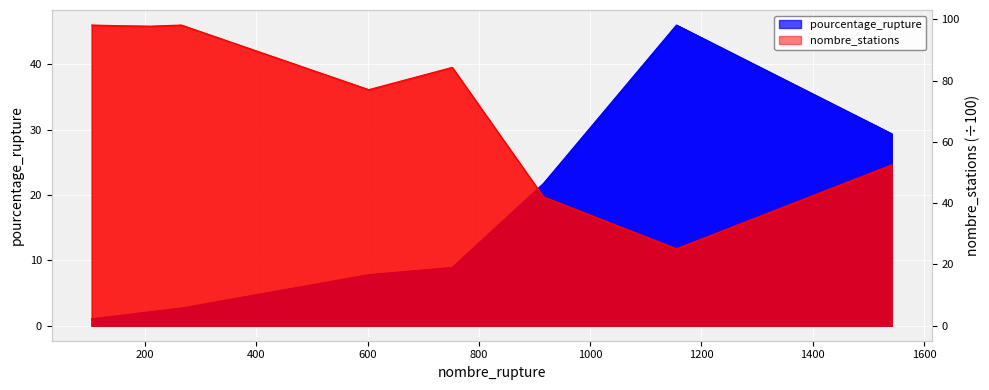

What is the total value across all series at 1600?

81.9